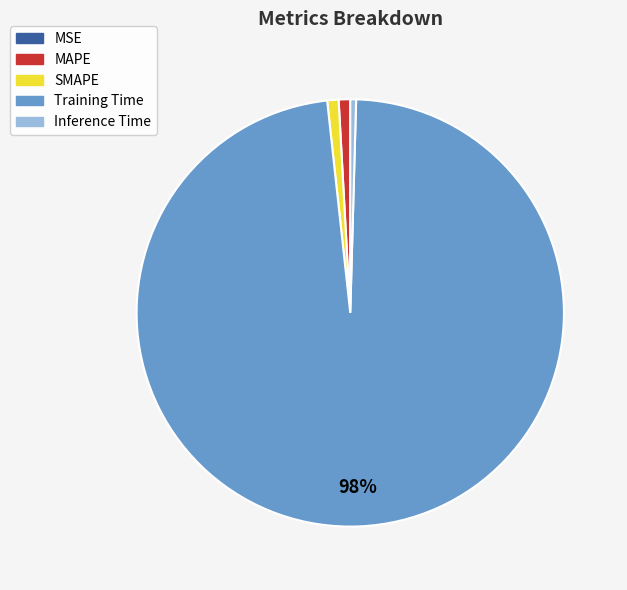

Does SMAPE account for over 50% of the chart?

No